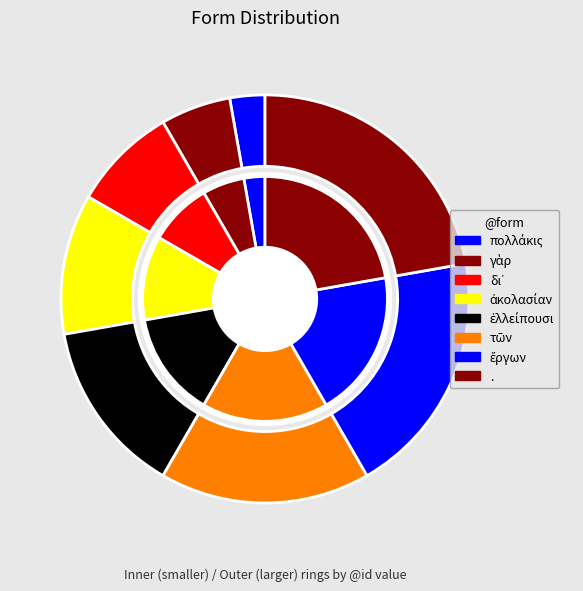

How many segments does this pie chart have?

8